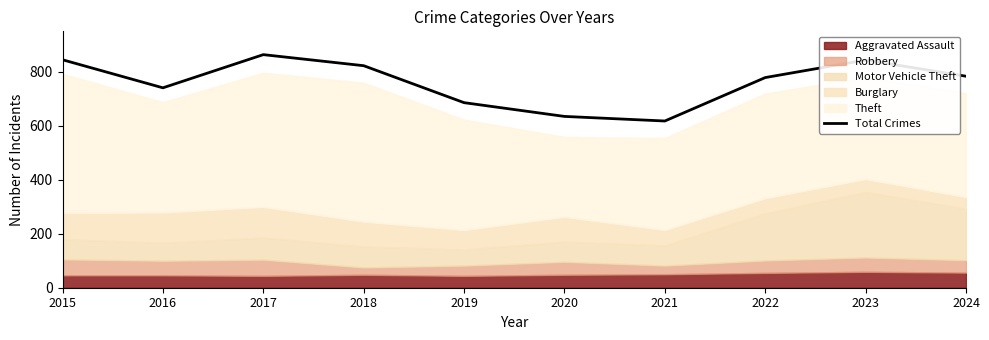

True or false: the data has more than 1 interior local peaks.

True